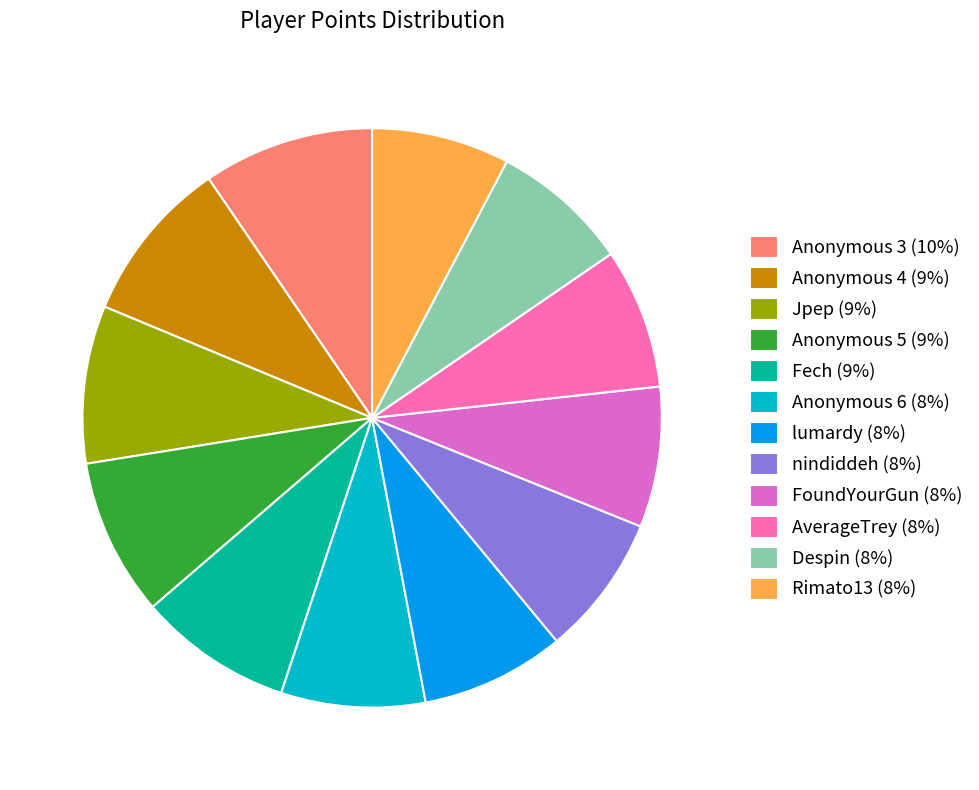

How many segments does this pie chart have?

12